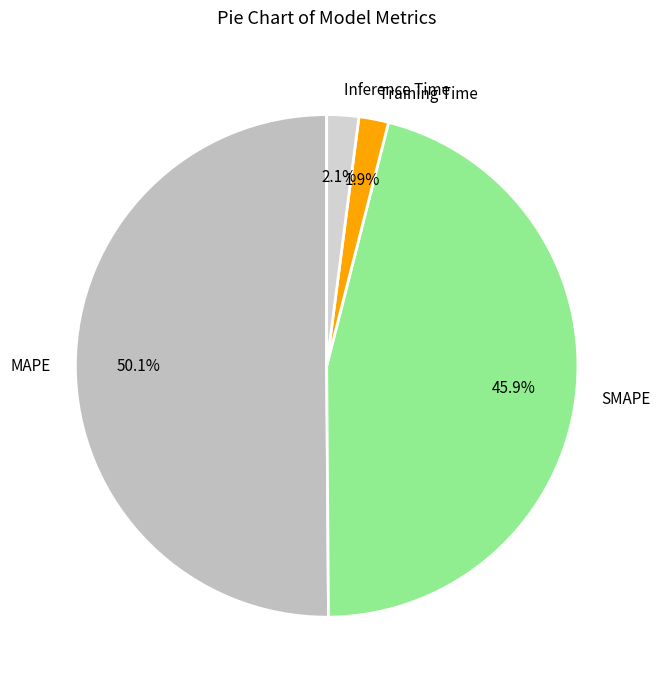

Which category has the biggest portion of the pie?

MAPE